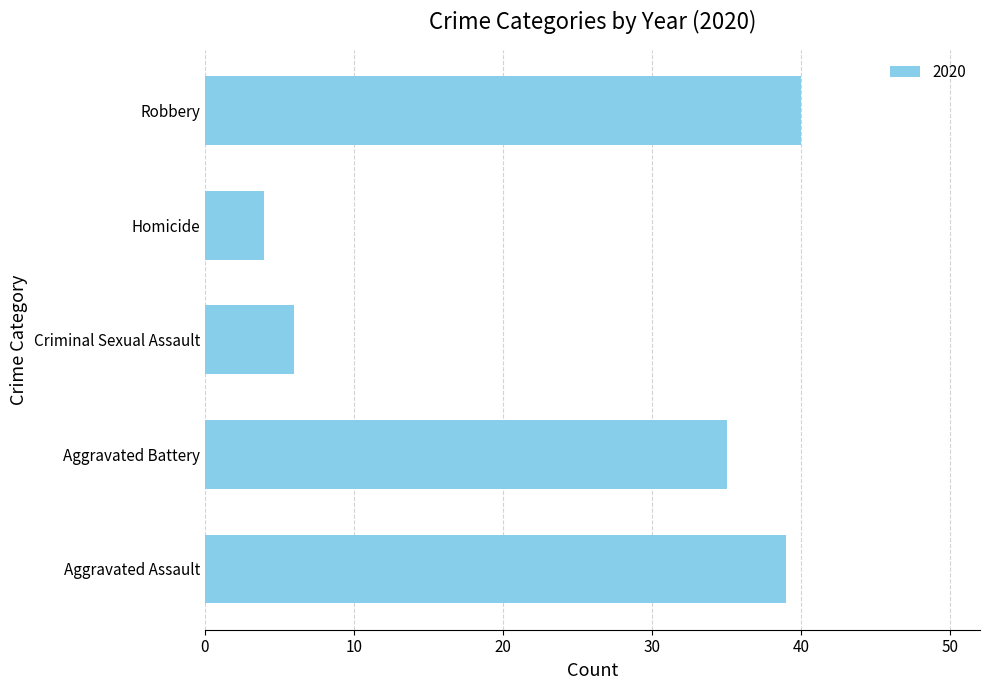

Which category has the highest value across all series?

Robbery